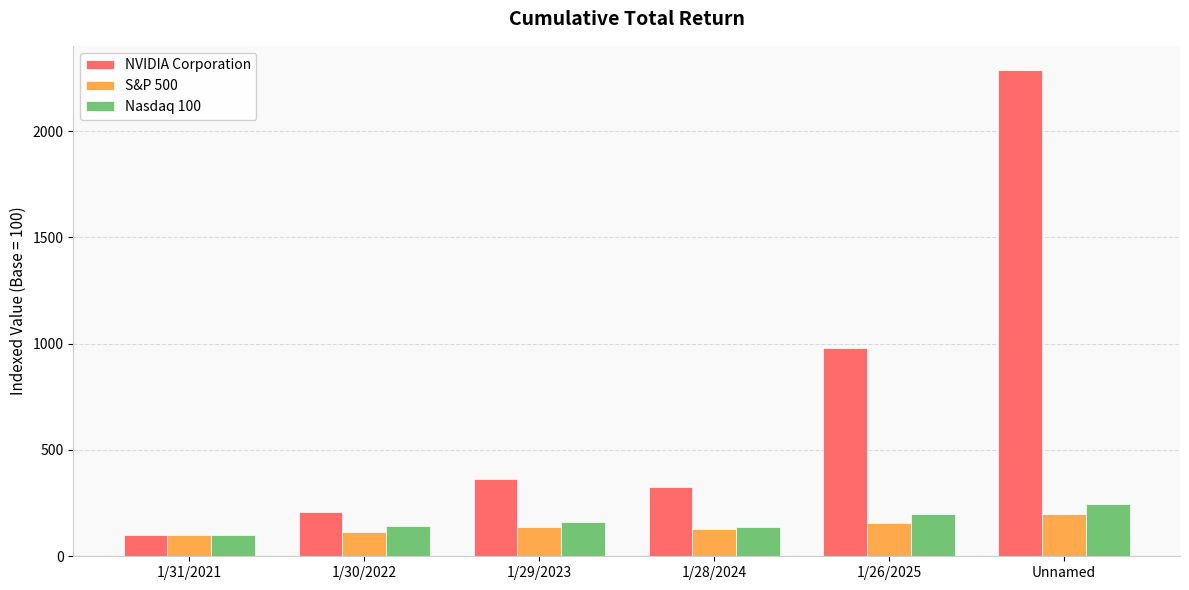

At which label does NVIDIA Corporation first exceed 365?

1/29/2023